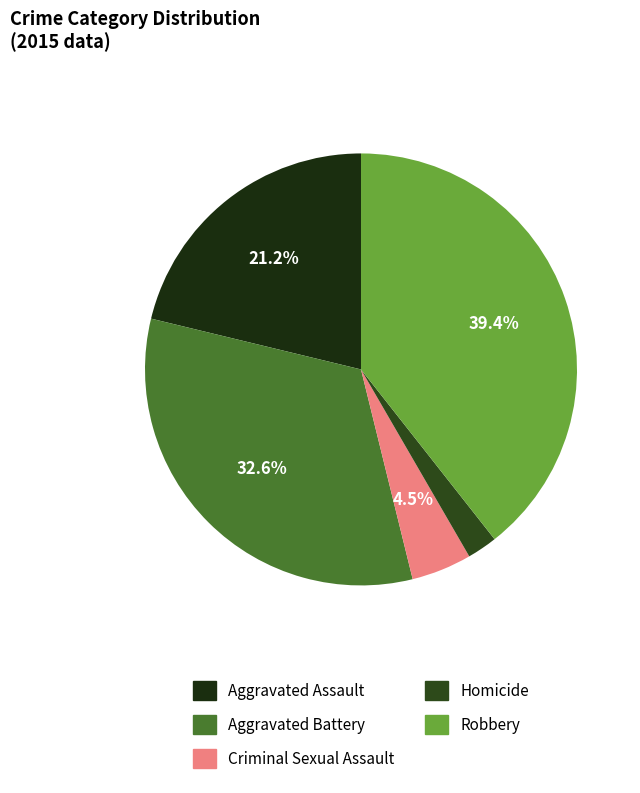

Count the number of slices in the pie.

5